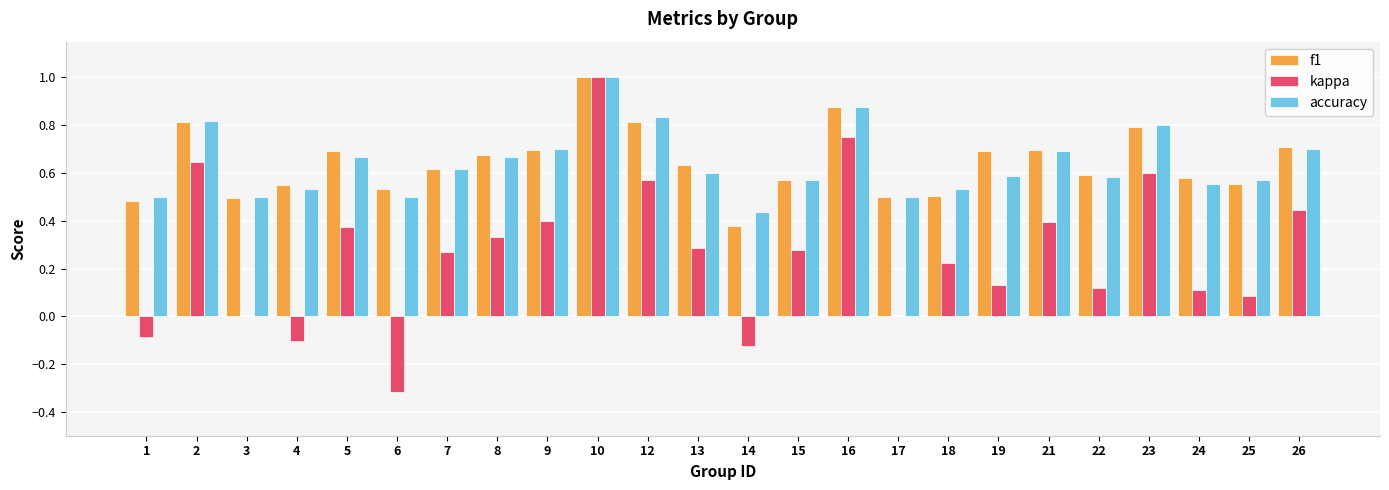

Is it true that f1 equals 0.5 at 3?

True